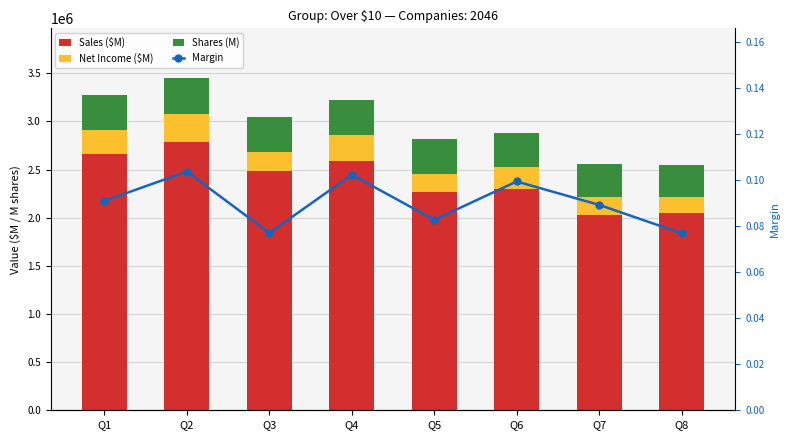

What is the difference between the maximum and minimum values in the Shares (M) series?

36243.5